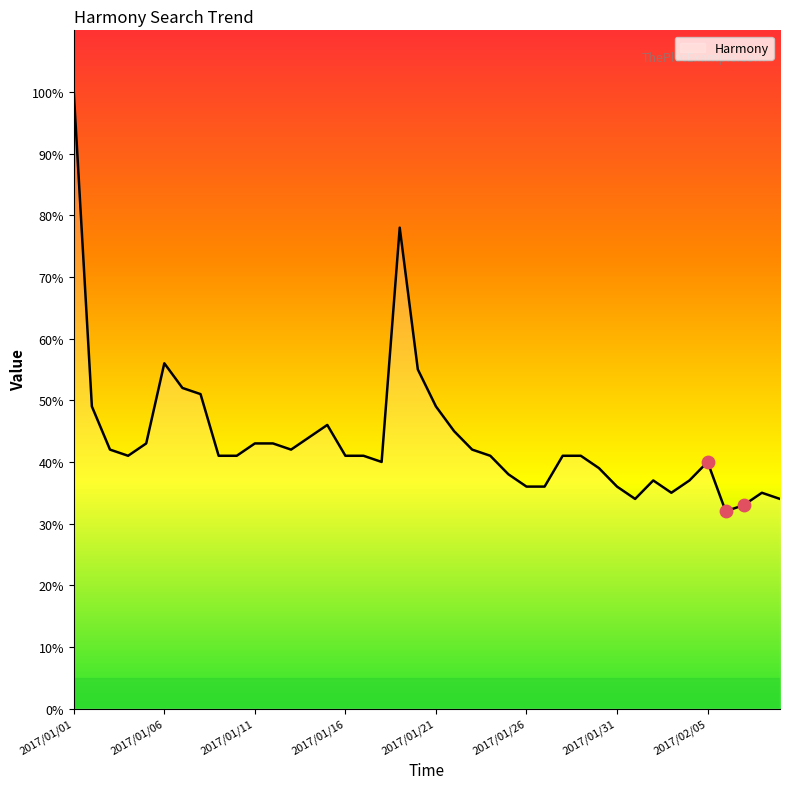

What is the minimum value shown in the chart?

32